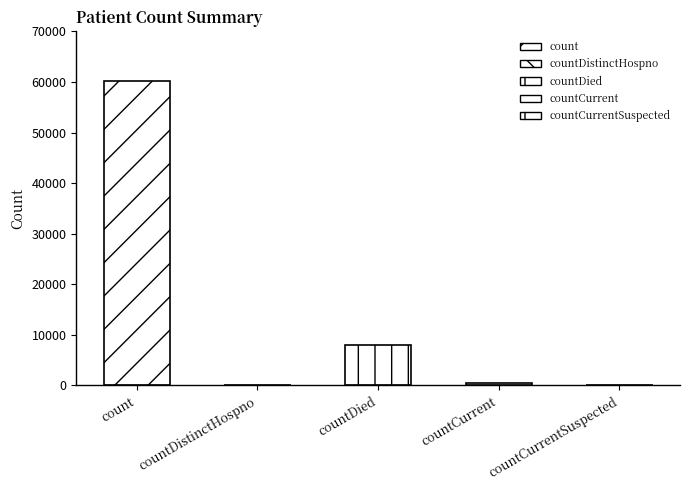

The value at countCurrent is 458. True or false?

True